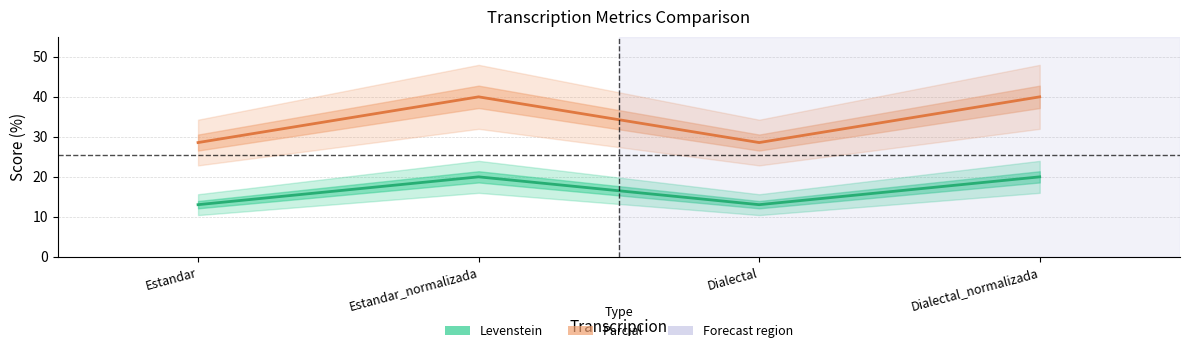

True or false: Levenstein has a value of 5.4 at Estandar.

False